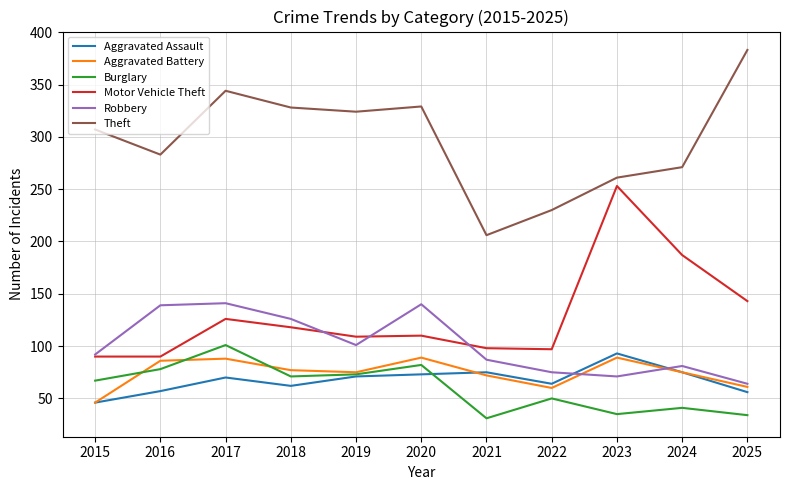

Which series has the widest spread of values?

Theft